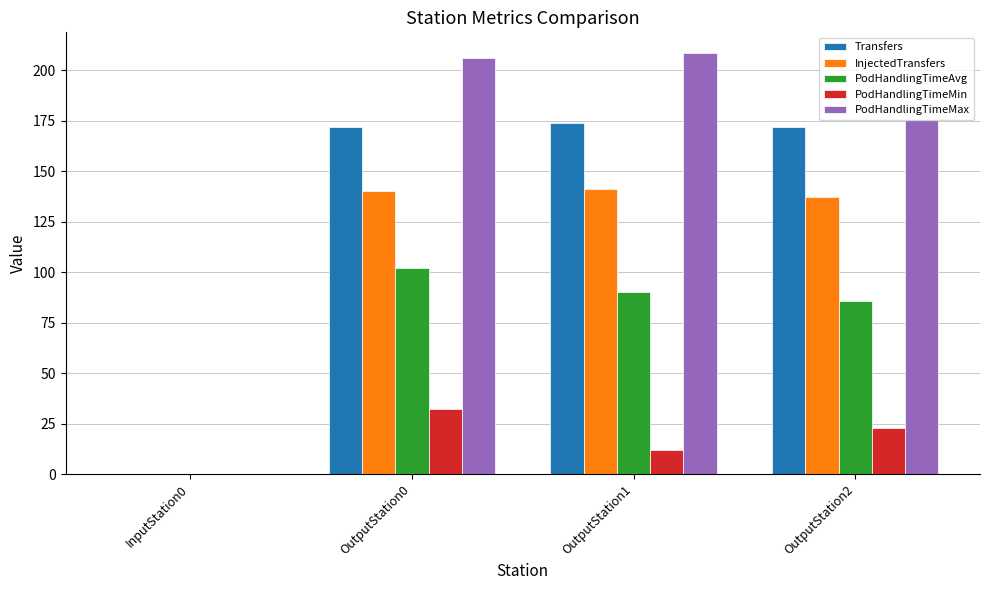

What is the highest value of the Transfers series?

174.0